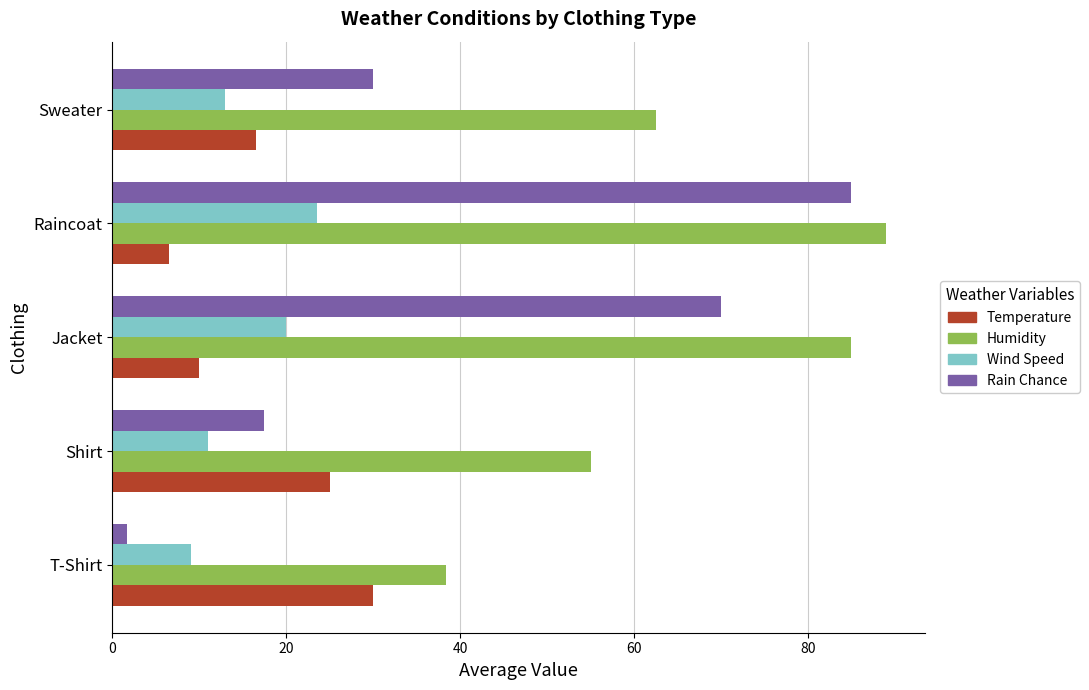

What is the spread (max minus min) of values at Shirt?

44.0